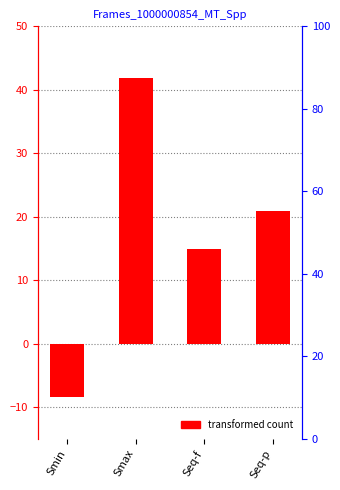

Count the number of data series in this chart.

1